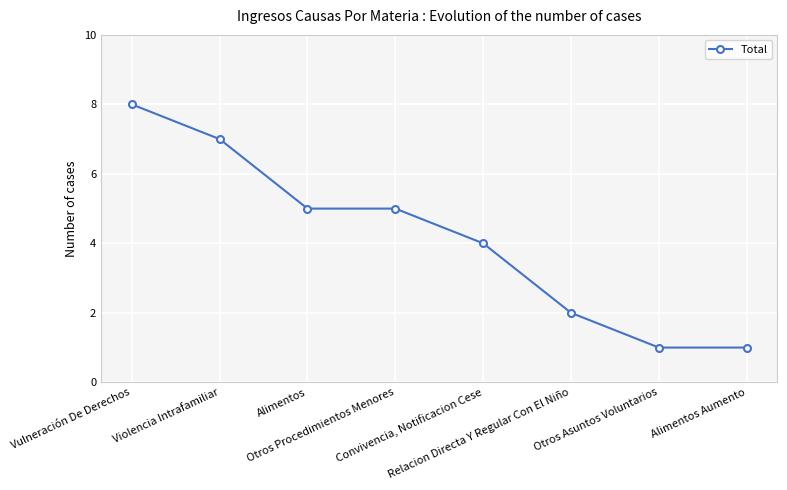

What is the smallest value displayed?

1